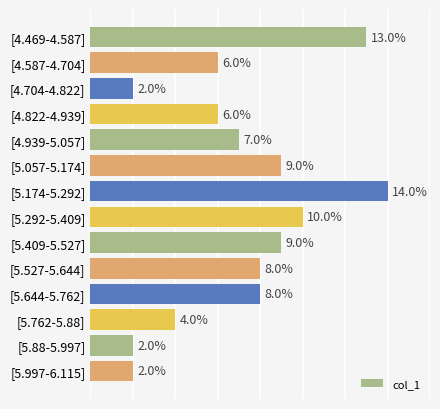

Which label corresponds to the largest value in the chart?

[5.174-5.292]